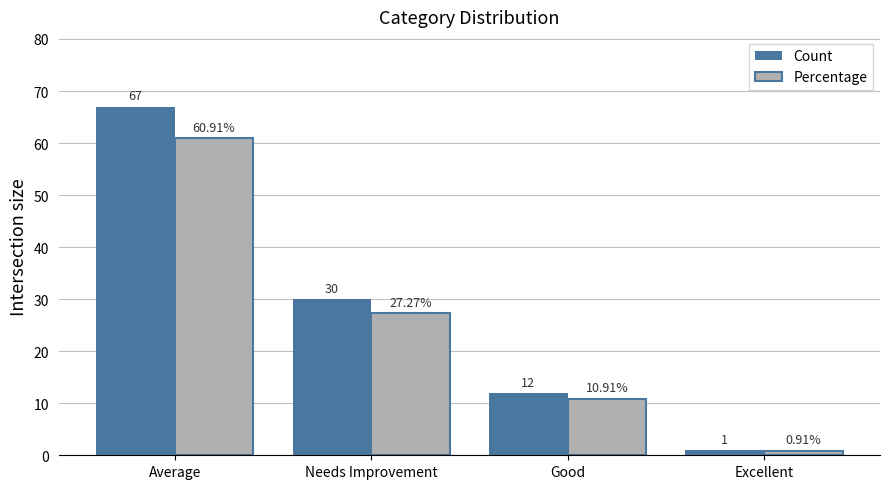

At which label is Percentage closest to 30?

Needs Improvement